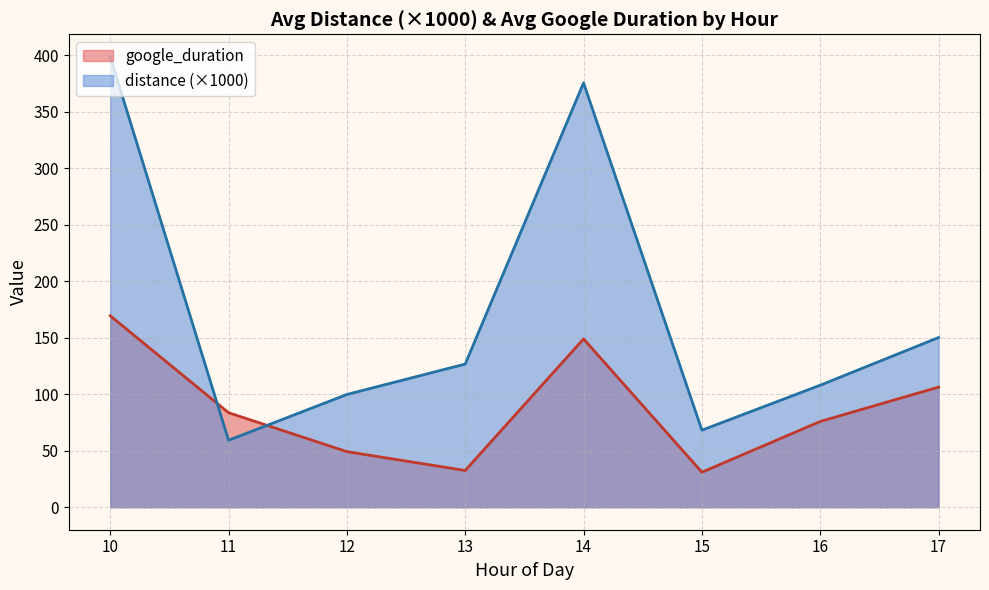

At how many categories does at least one series exceed 185?

2